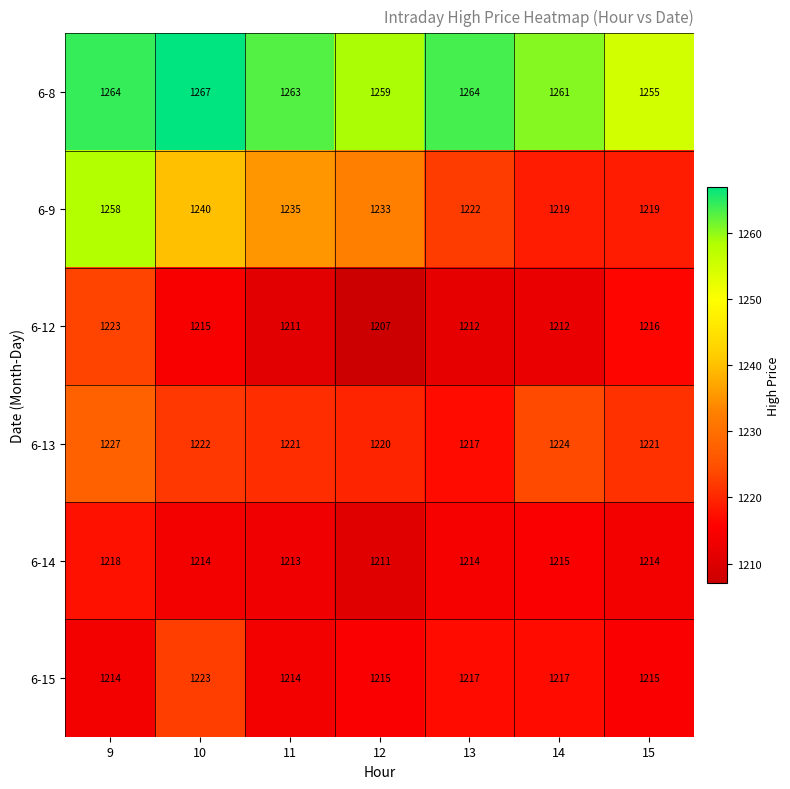

How many 6-13 values are between 1220 and 1224?

5